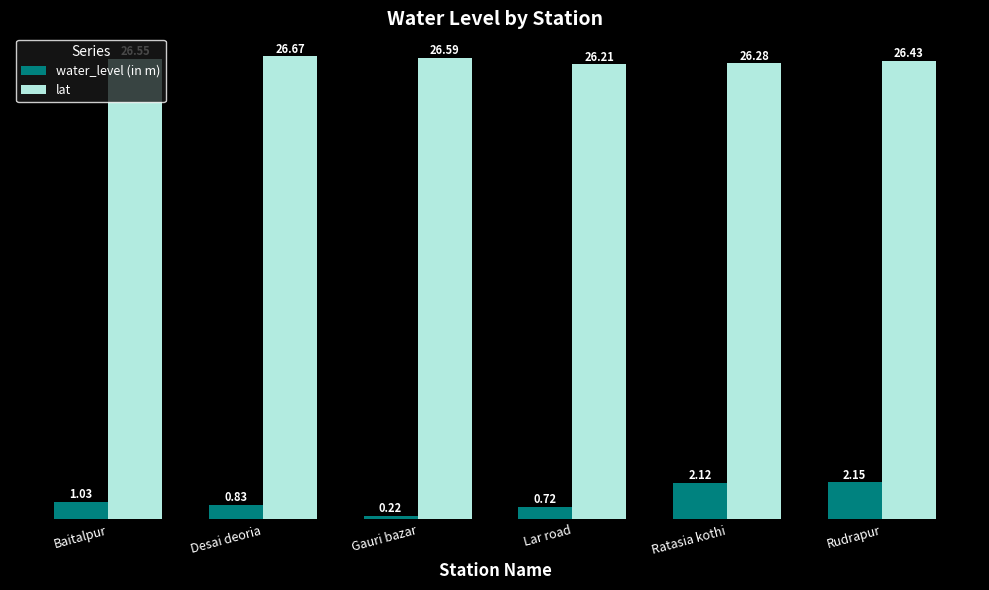

What is the difference between the maximum and second lowest values in the water_level (in m) series?

1.4